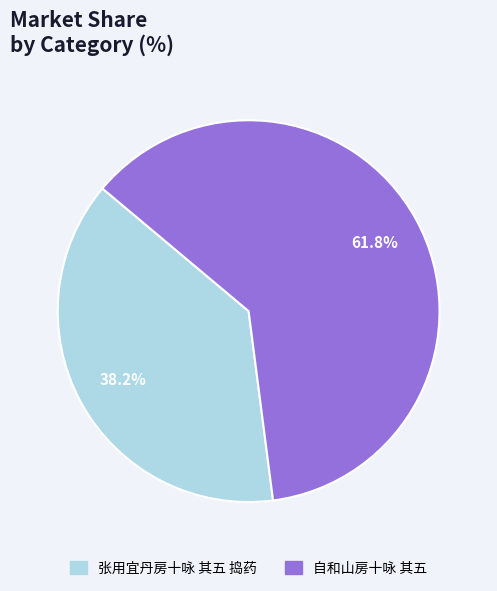

Is it true that 张用宜丹房十咏 其五 捣药 is 49% of the pie?

False